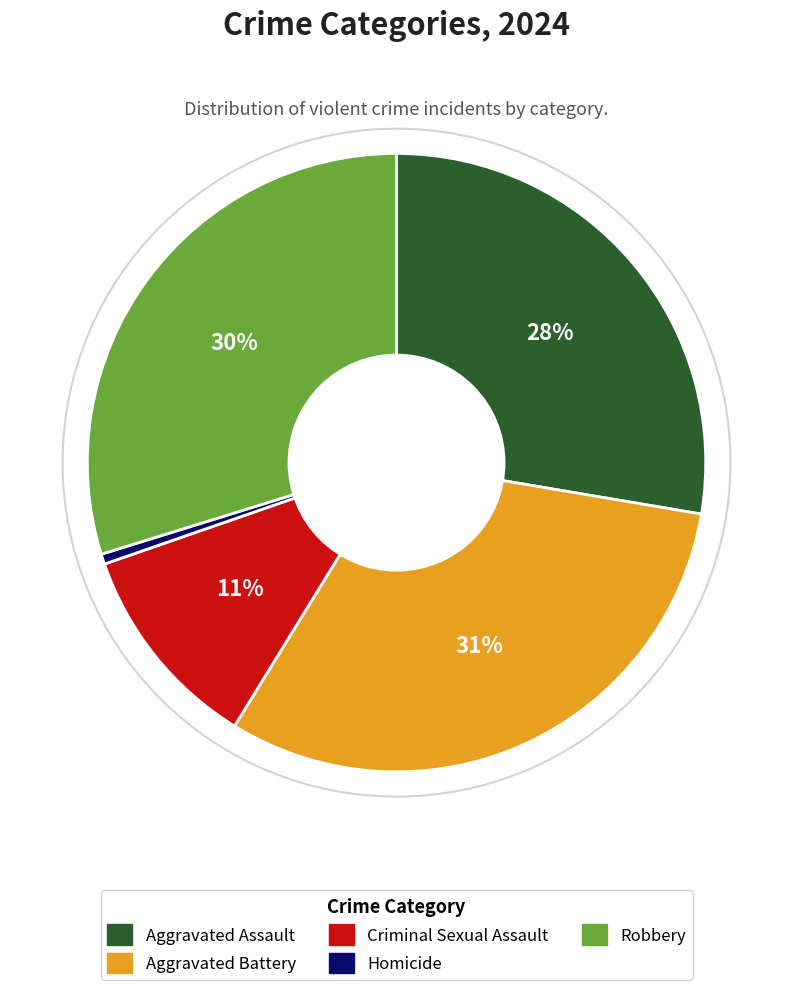

Which has a higher value, Criminal Sexual Assault or Homicide?

Criminal Sexual Assault